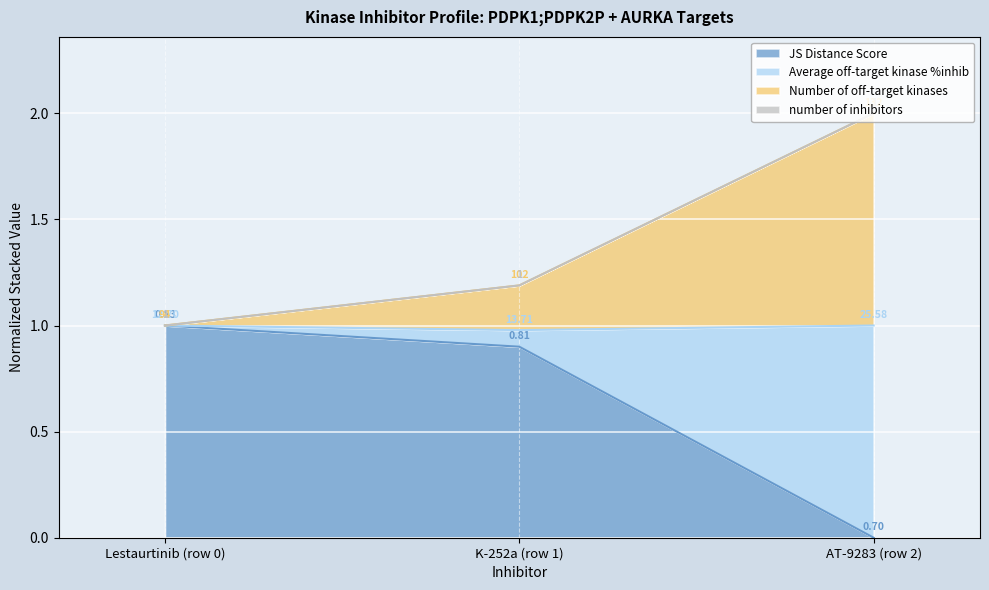

How many lines are shown in the chart?

4